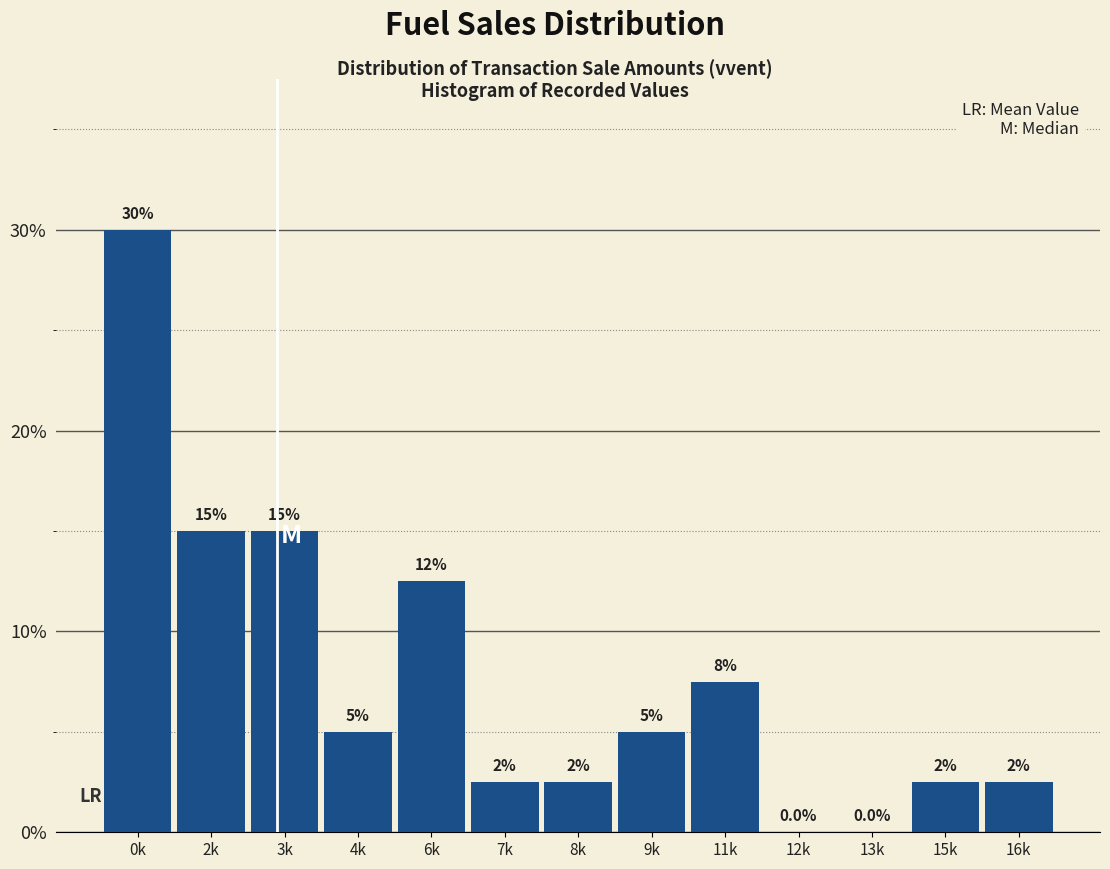

Reading right to left, transcribe all the data shown in this chart.

16k=2.5	15k=2.5	13k=0.0	12k=0.0	11k=7.5	9k=5.0	8k=2.5	7k=2.5	6k=12.5	4k=5.0	3k=15.0	2k=15.0	0k=30.0